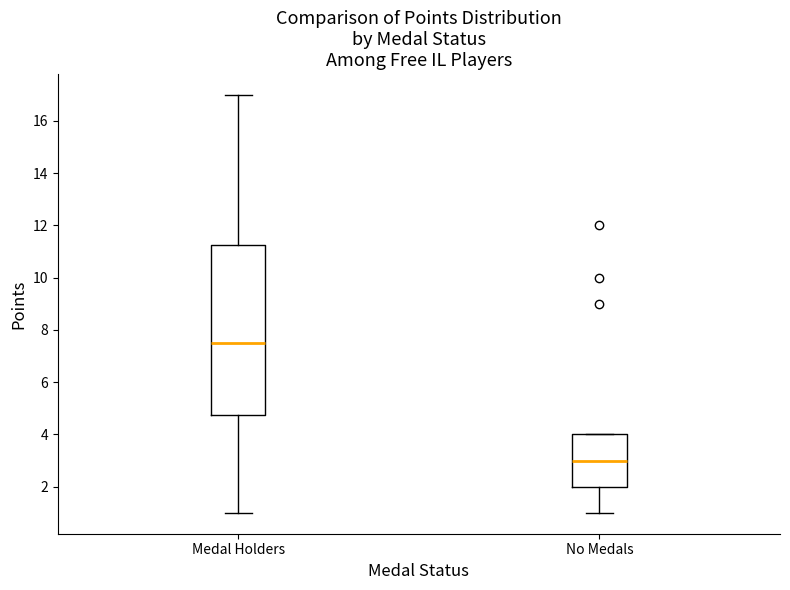

Which box is the tallest, from its lower edge to its upper edge?

Medal Holders